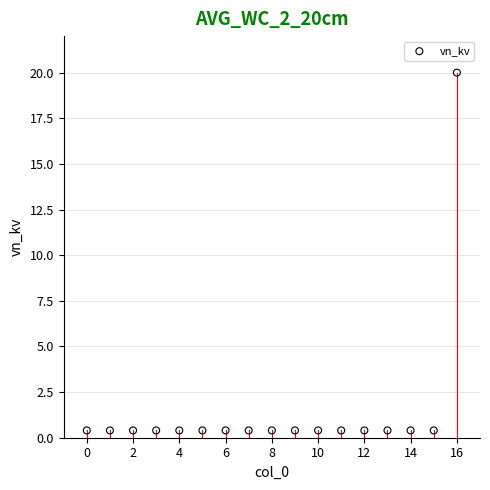

What is the range of Y values (max minus min)?

19.6